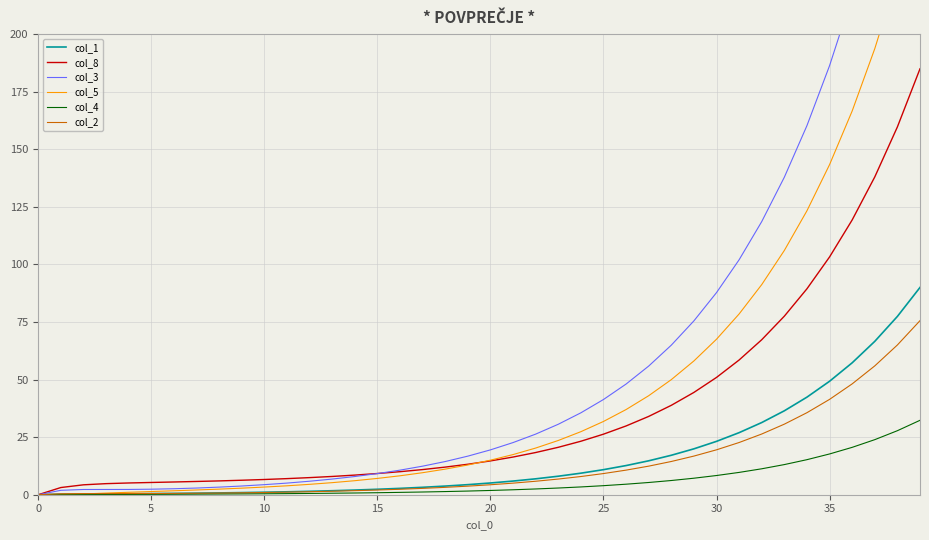

Between 23 and 30, which series saw the biggest shift?

col_3